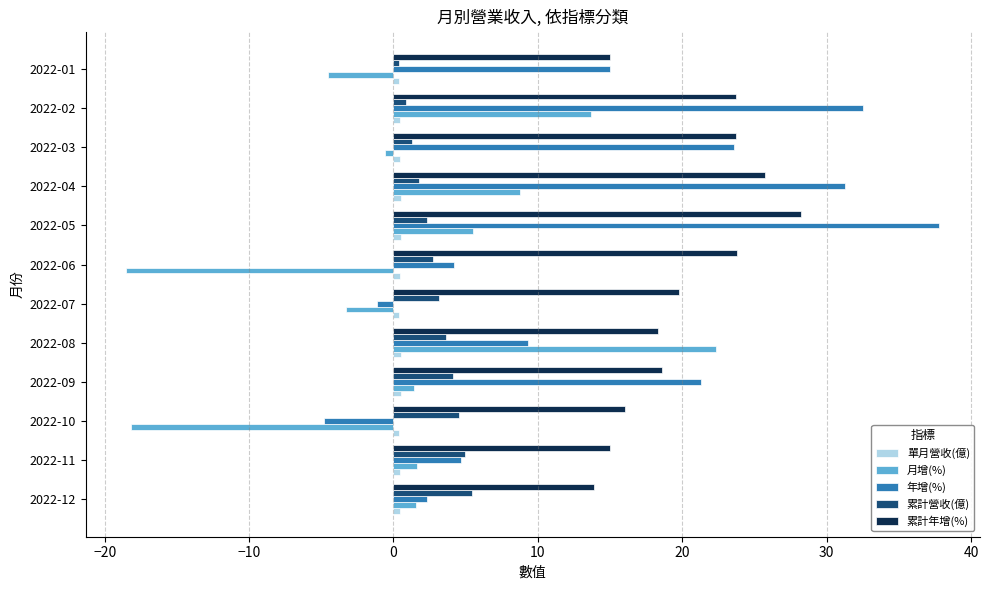

Which series changed the most between 2022-05 and 2022-01?

年增(%)